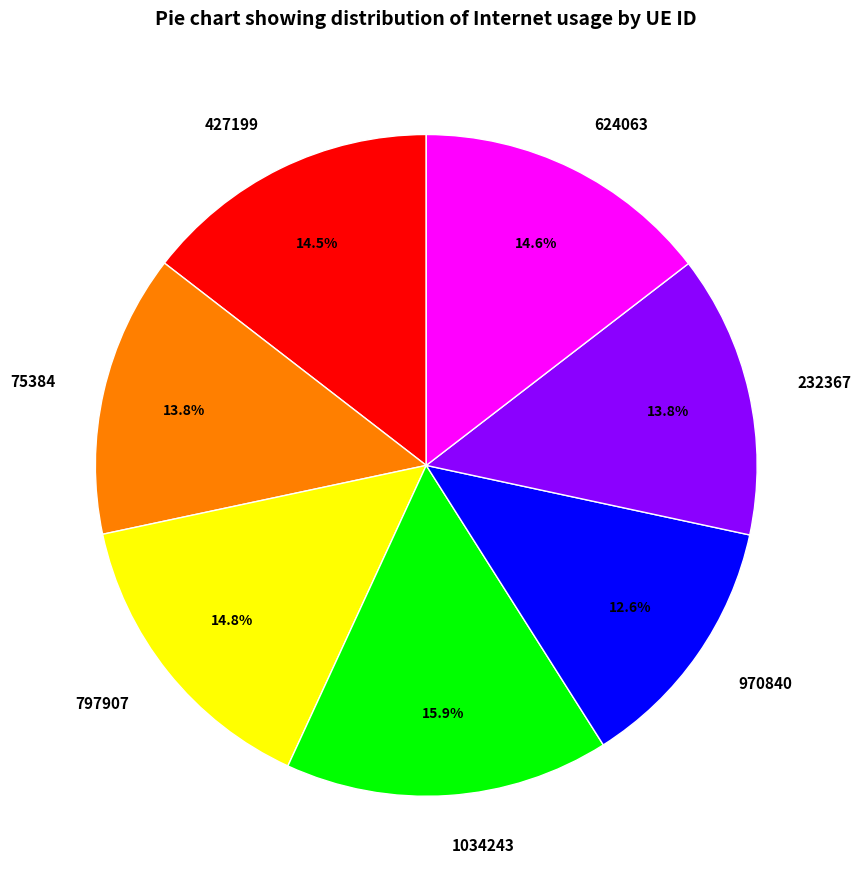

To the nearest percent, what portion does 970840 represent?

13%